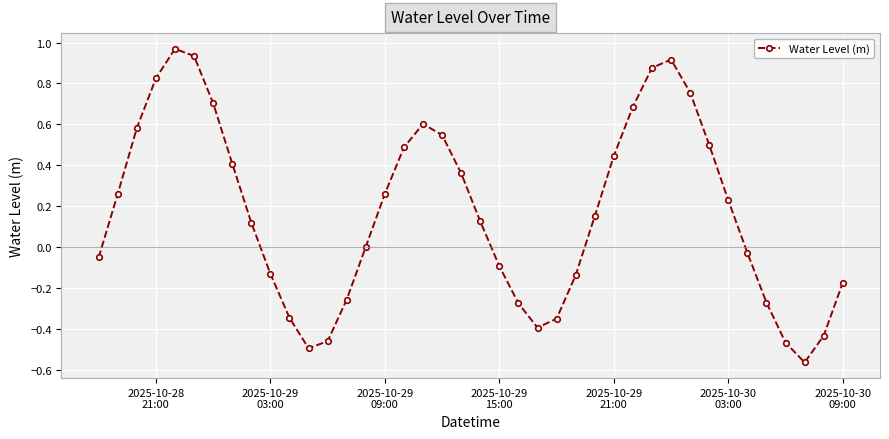

How many points are lower than both their immediate neighbors (excluding endpoints)?

3